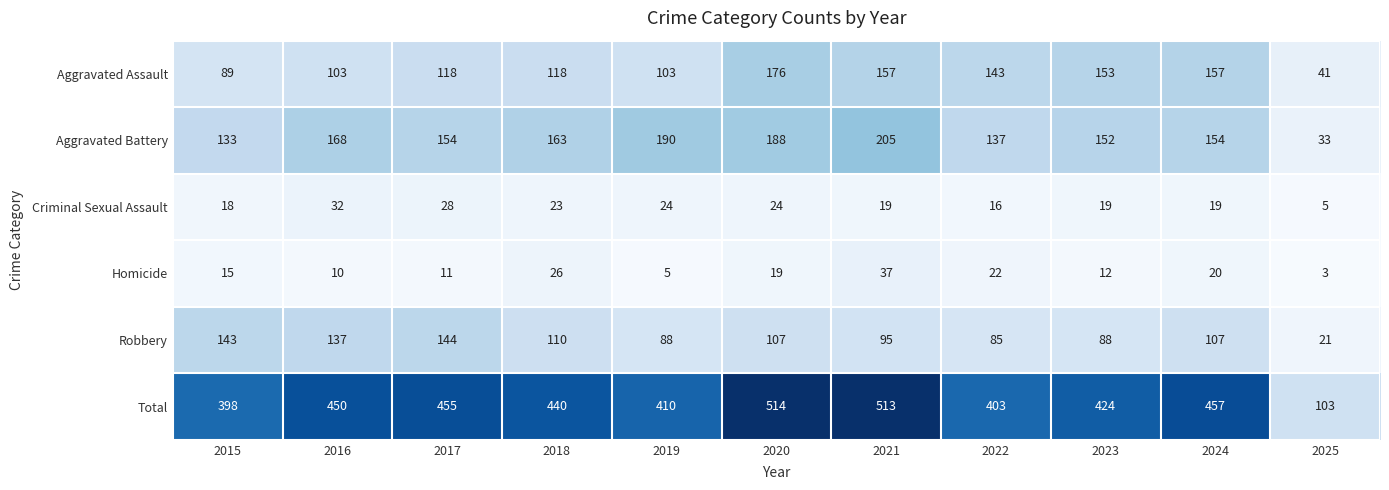

Is it true that Criminal Sexual Assault equals 13 at 2023?

False